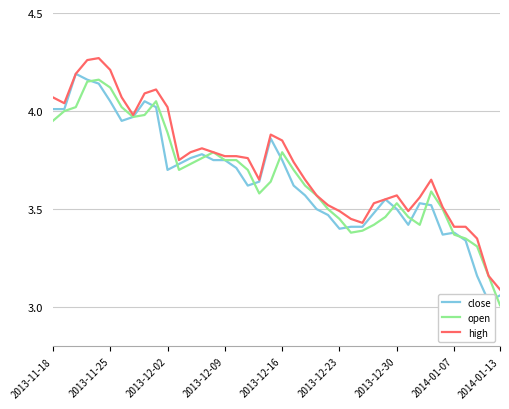

What position from the left is 37?

38